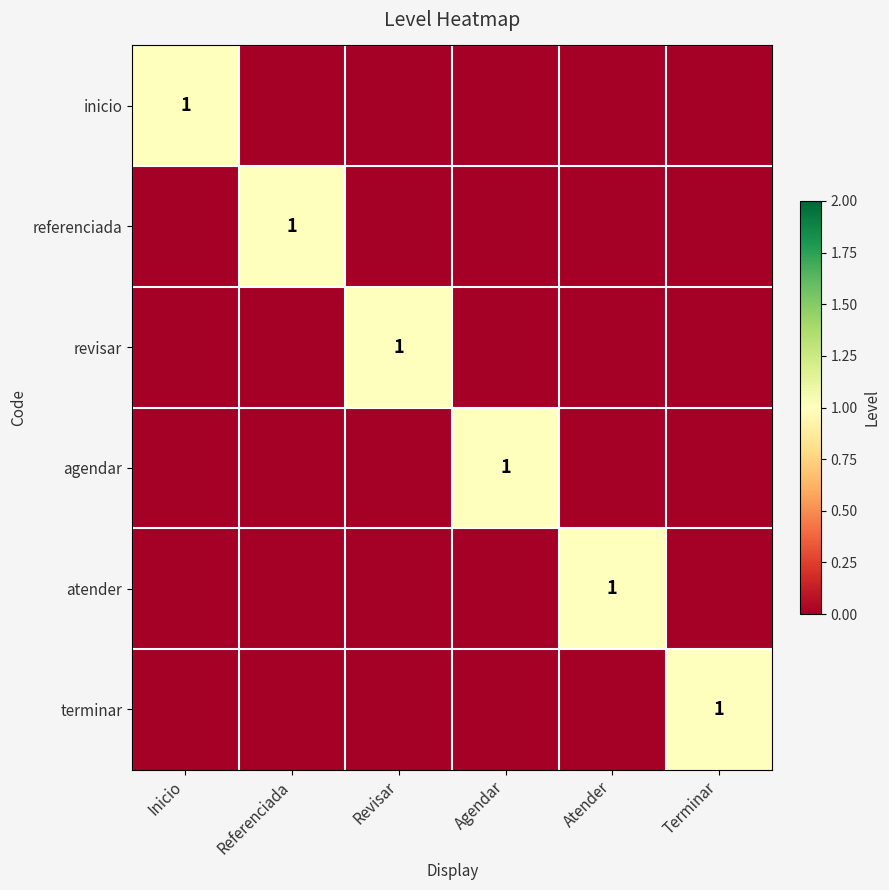

What is the maximum value shown in the chart?

1